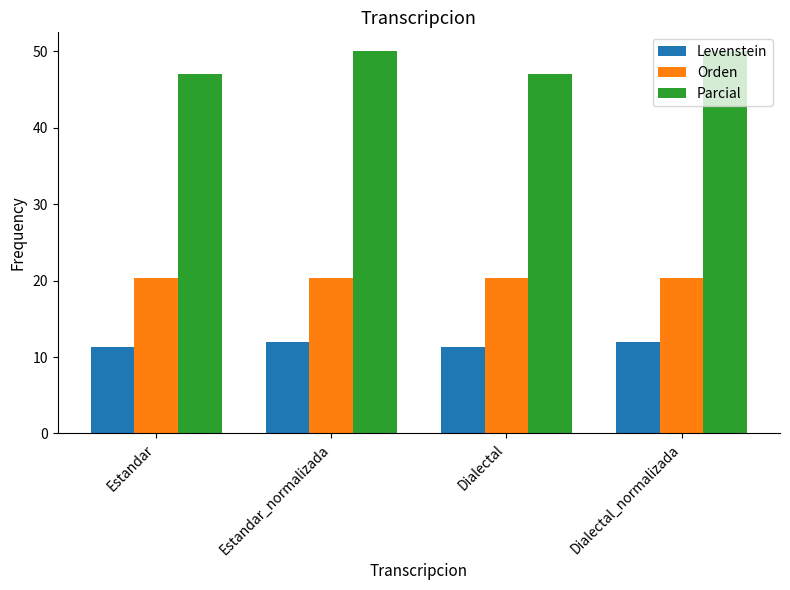

What are all the series names shown in the legend?

Levenstein, Orden, Parcial